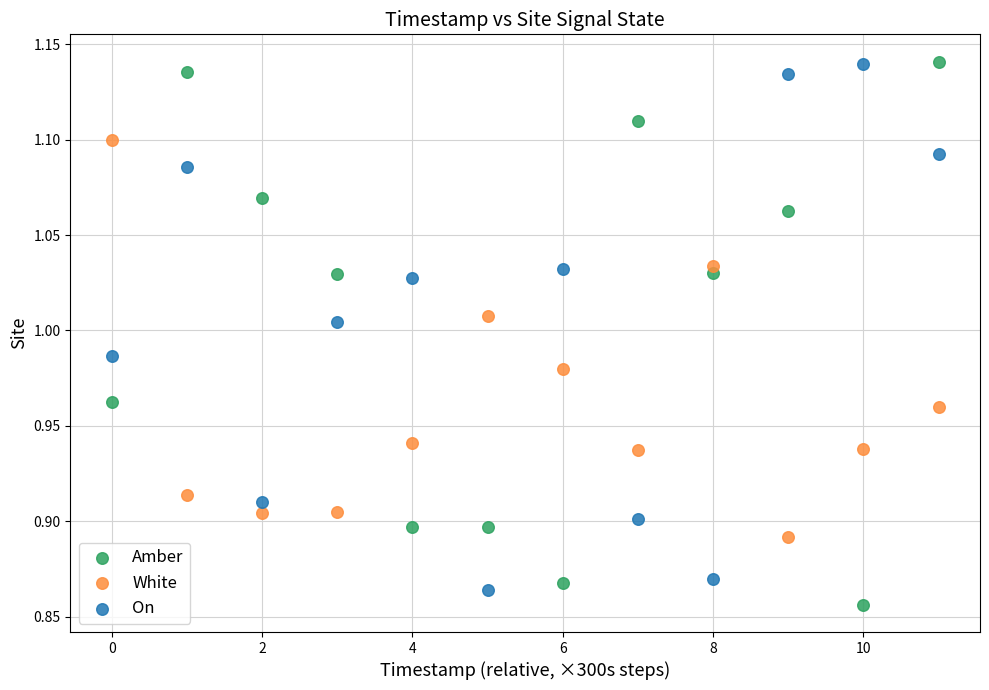

Which series has the largest Y range (max minus min)?

Amber